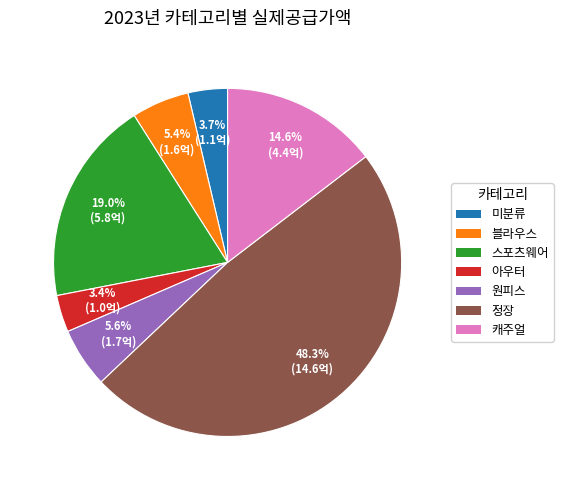

What percentage is the 캐주얼 slice, to the nearest percent?

15%